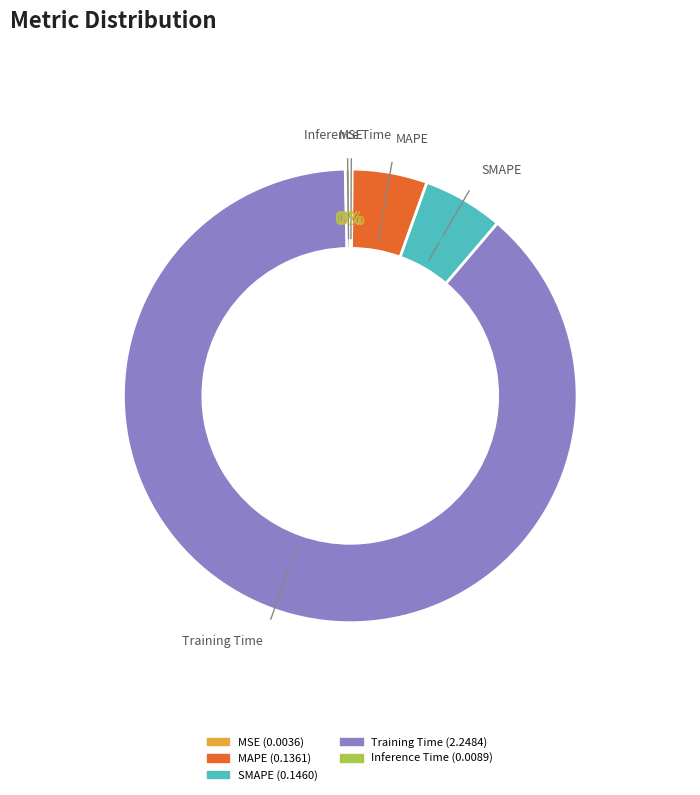

To the nearest percent, what portion does SMAPE represent?

6%